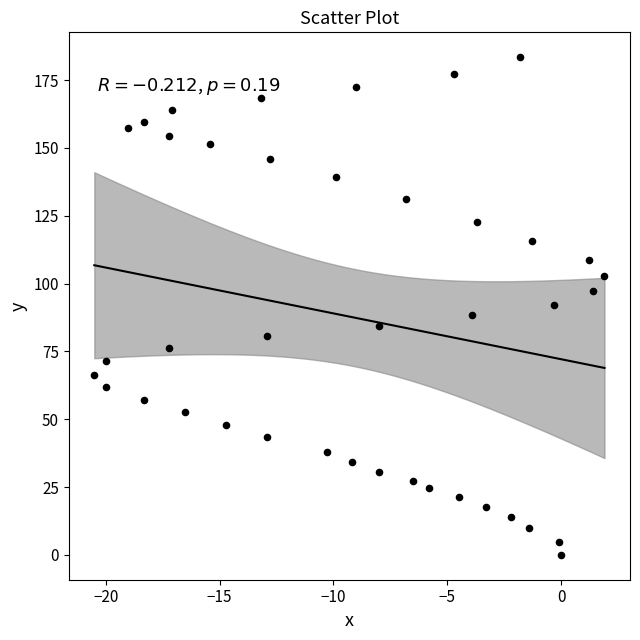

What is the range of Y values (max minus min)?

183.4